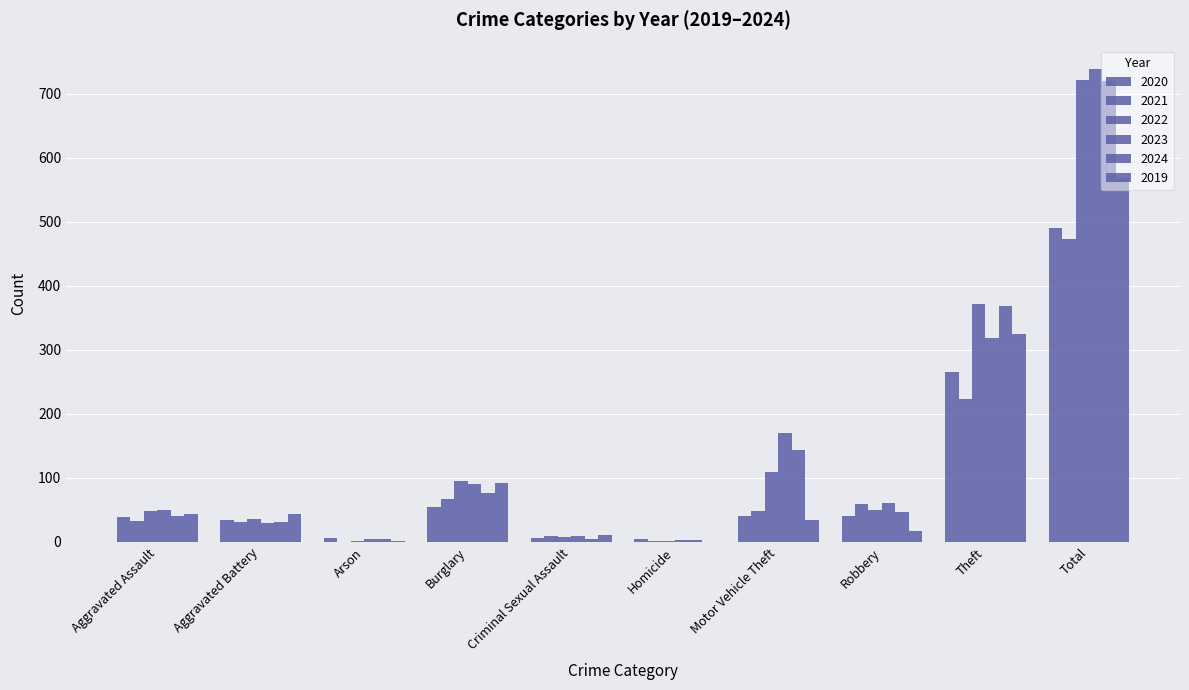

Is it true that 2023 equals 1 at Homicide?

False